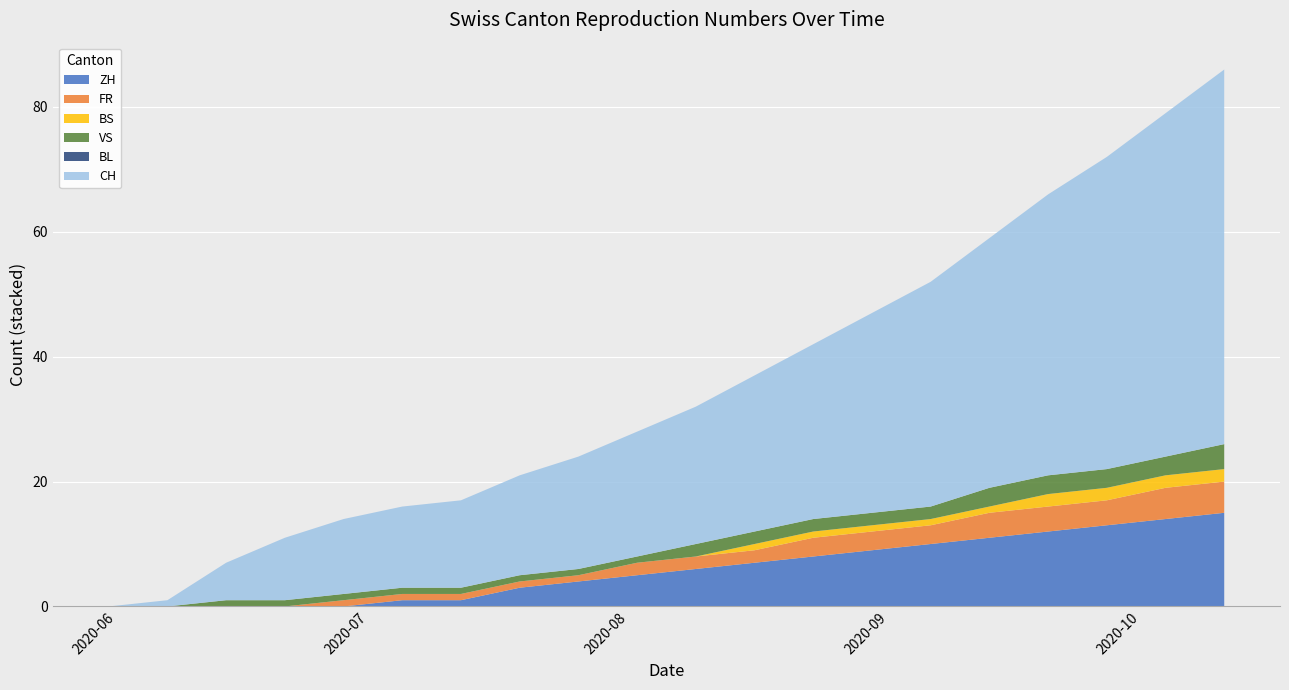

Reading right to left, what are all the values shown in this chart?

CH: 60	55	50	45	40	36	32	28	25	22	20	18	16	14	13	12	10	6	1	0
ZH: 15	14	13	12	11	10	9	8	7	6	5	4	3	1	1	0	0	0	0	0
FR: 5	5	4	4	4	3	3	3	2	2	2	1	1	1	1	1	0	0	0	0
BS: 2	2	2	2	1	1	1	1	1	0	0	0	0	0	0	0	0	0	0	0
VS: 4	3	3	3	3	2	2	2	2	2	1	1	1	1	1	1	1	1	0	0
BL: 0	0	0	0	0	0	0	0	0	0	0	0	0	0	0	0	0	0	0	0